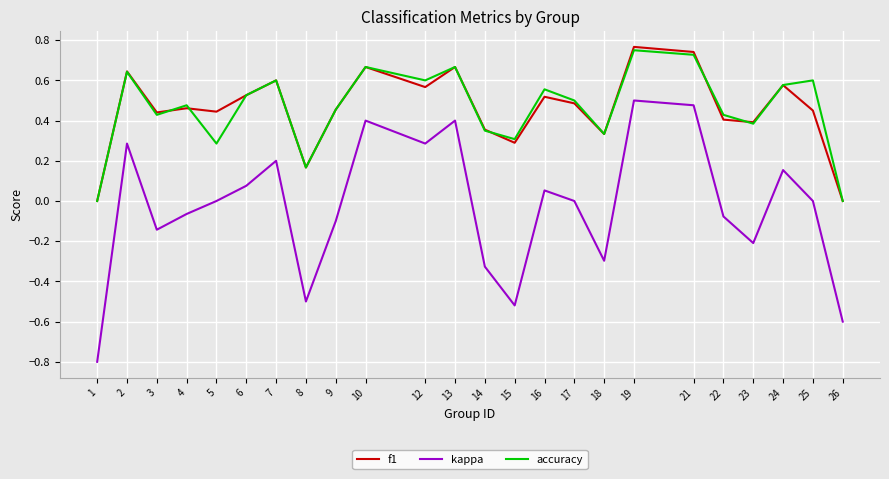

What is the total value across all series at 7?

1.4